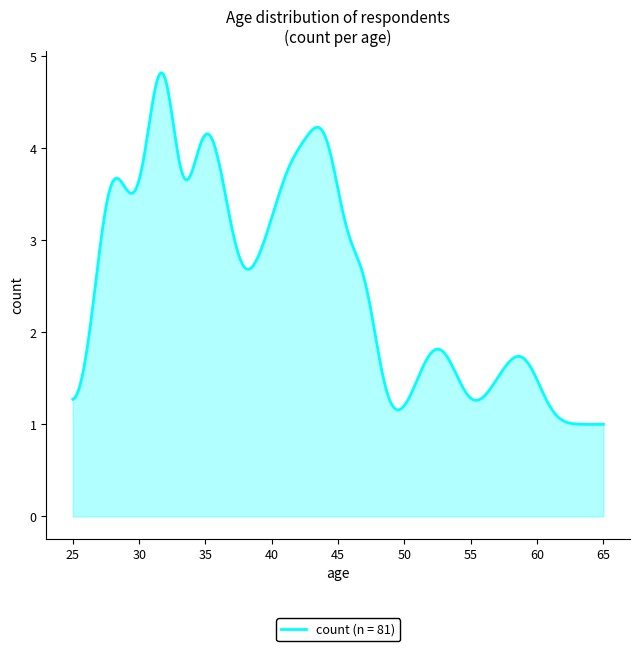

What is the minimum value shown in the chart?

1